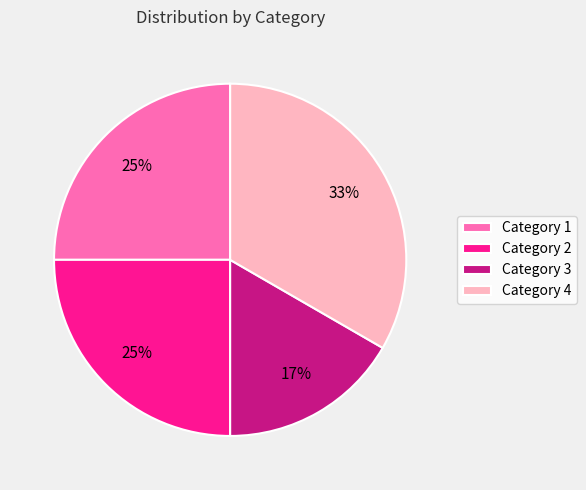

Is the sum of Category 2 and Category 4 greater than half?

Yes